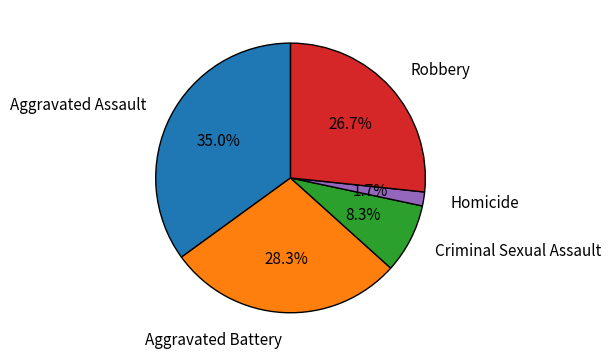

Is there any slice that represents more than half of the pie?

No